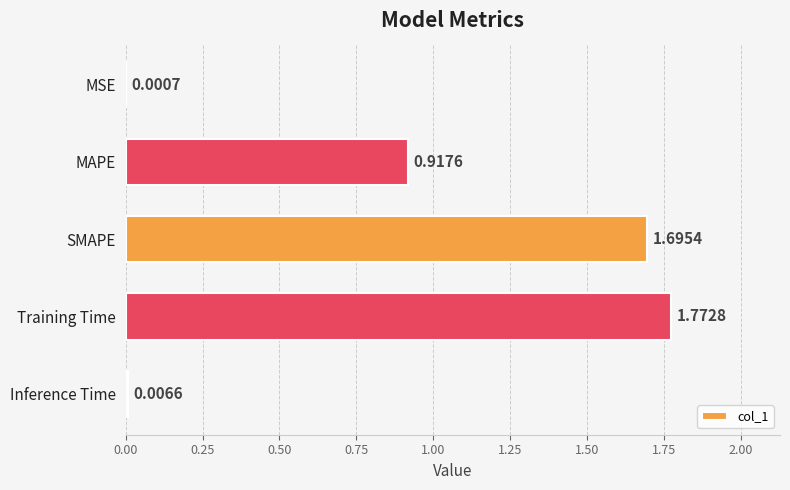

Does the chart contain stacked bars?

No